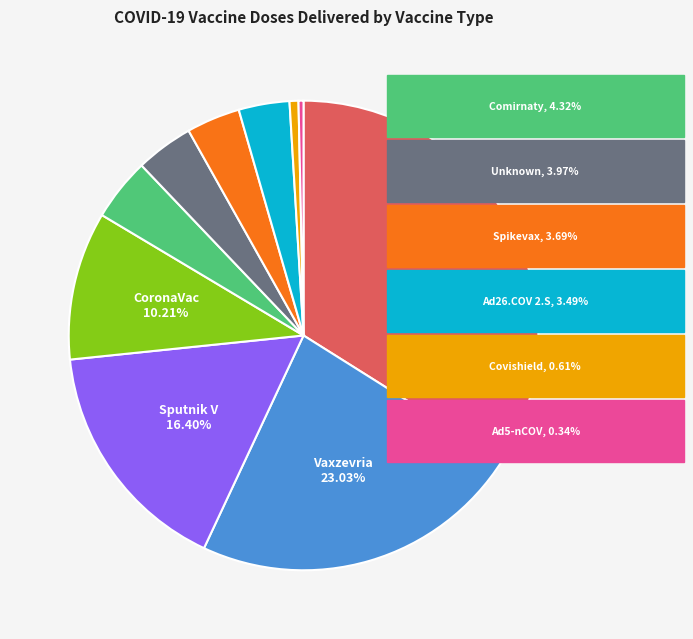

Does any single category account for the majority?

No